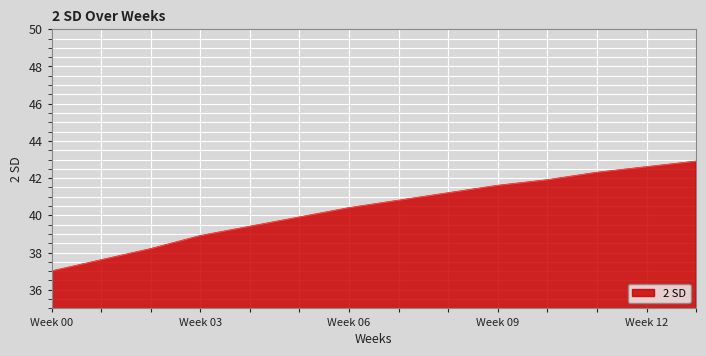

True or false: there are more than 2 points higher than both neighbors.

False